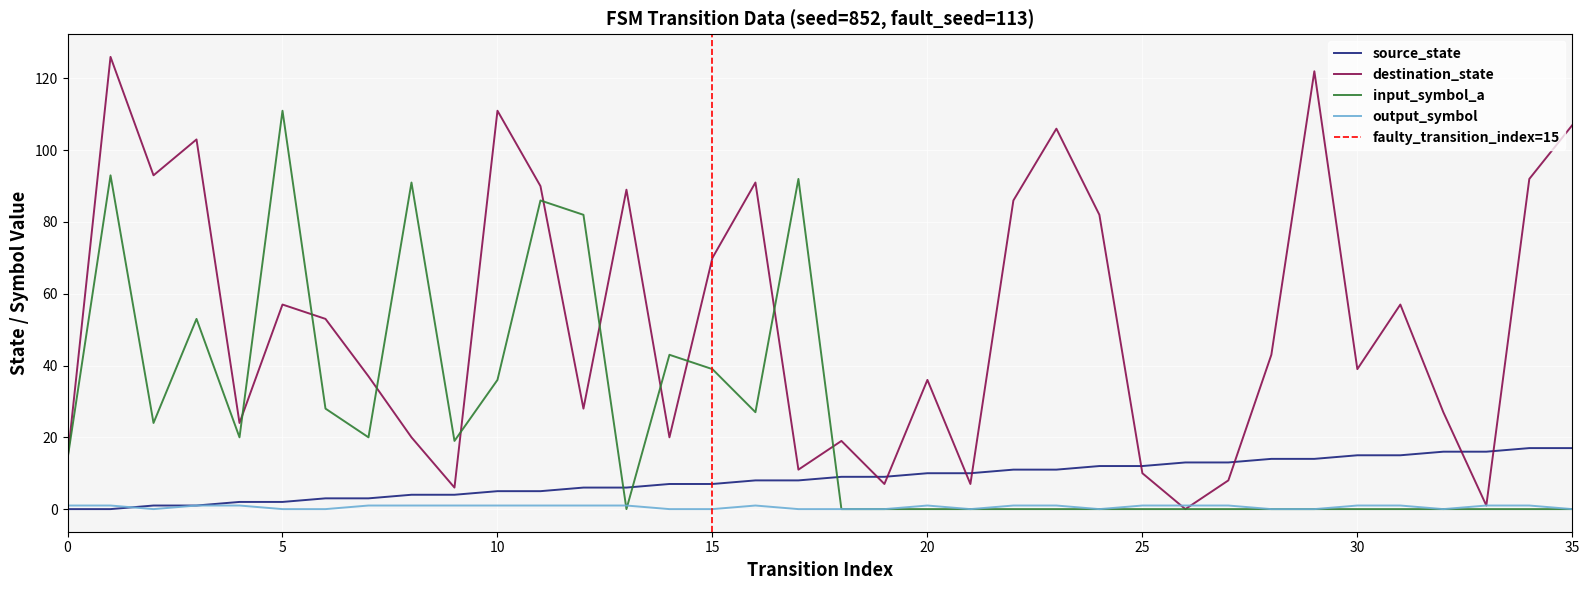

True or false: input_symbol_a has a value of -42 at 22.

False